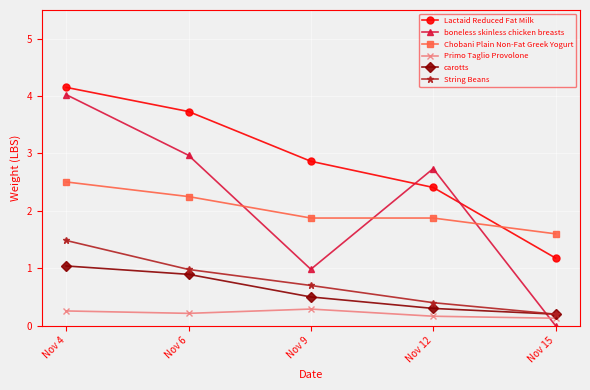

Reading left to right, extract all data points from this chart.

Lactaid Reduced Fat Milk: Nov 4=4.2	Nov 6=3.7	Nov 9=2.9	Nov 12=2.4	Nov 15=1.2
boneless skinless chicken breasts: Nov 4=4.0	Nov 6=3.0	Nov 9=1.0	Nov 12=2.7	Nov 15=0.0
Chobani Plain Non-Fat Greek Yogurt: Nov 4=2.5	Nov 6=2.2	Nov 9=1.9	Nov 12=1.9	Nov 15=1.6
Primo Taglio Provolone: Nov 4=0.3	Nov 6=0.2	Nov 9=0.3	Nov 12=0.2	Nov 15=0.1
carotts: Nov 4=1.0	Nov 6=0.9	Nov 9=0.5	Nov 12=0.3	Nov 15=0.2
String Beans: Nov 4=1.5	Nov 6=1.0	Nov 9=0.7	Nov 12=0.4	Nov 15=0.2